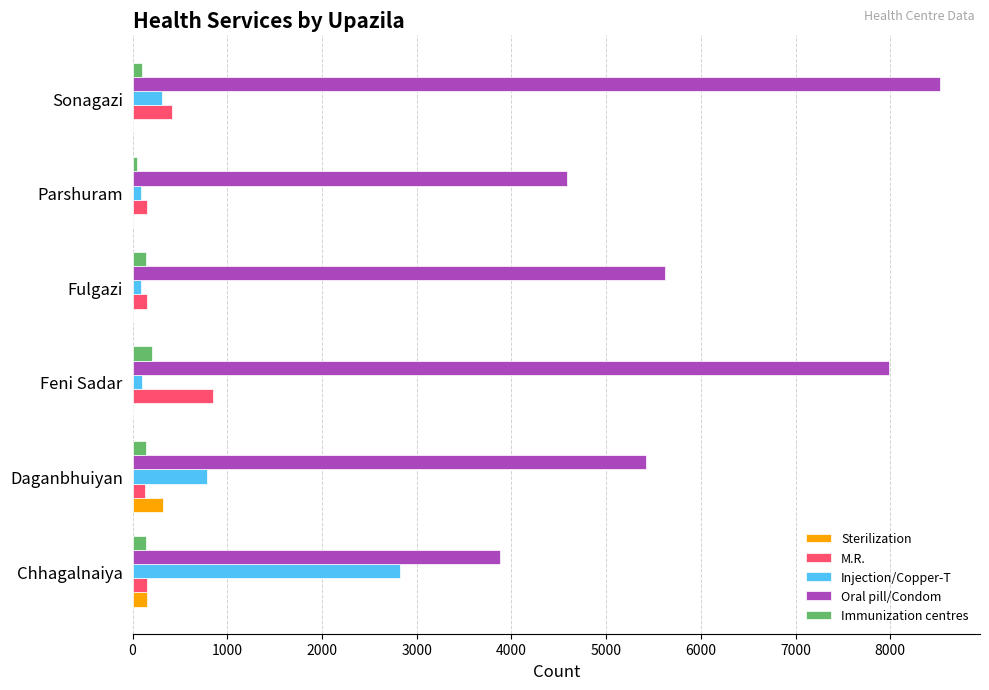

What is the highest value of the Oral pill/Condom series?

8521